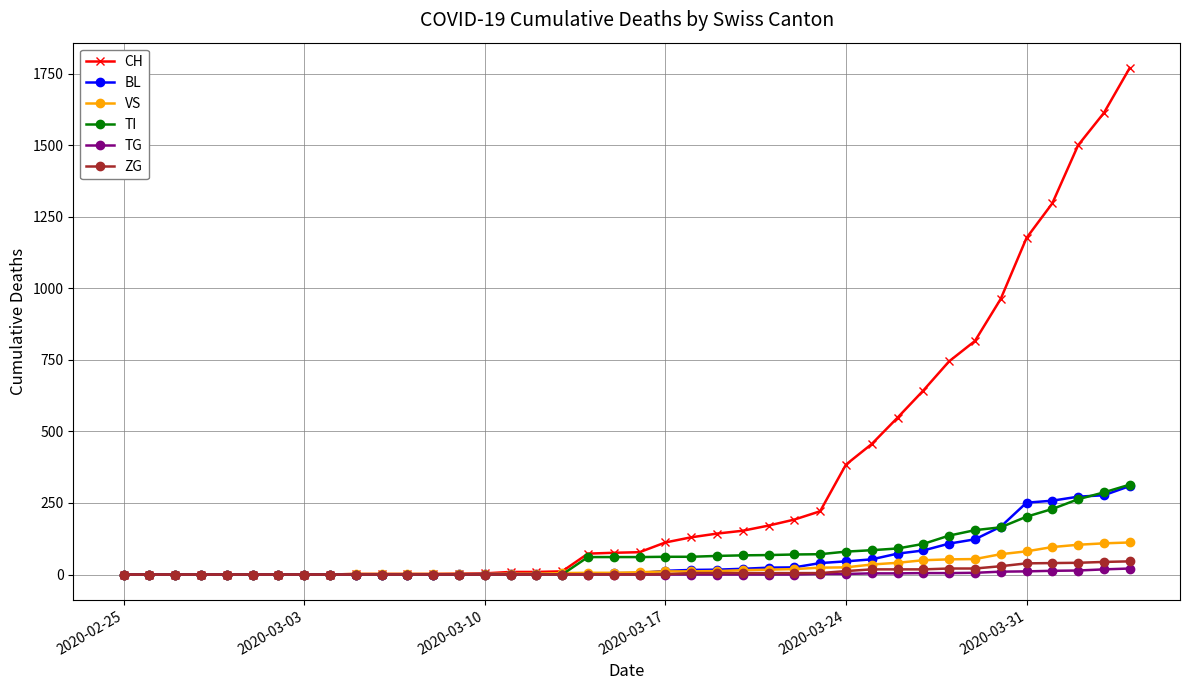

At how many categories does at least one series exceed 360?

12